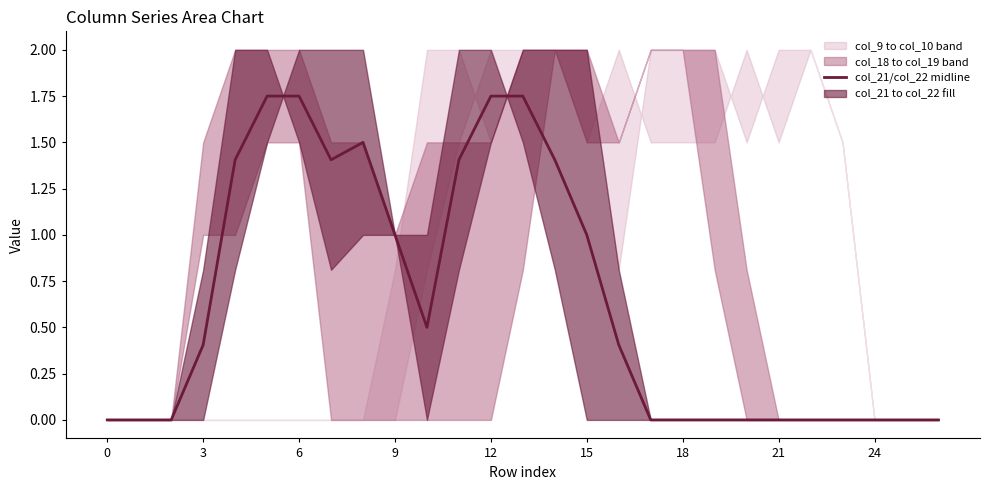

The value of col_21/col_22 midline at 9 is 1.0. True or false?

True